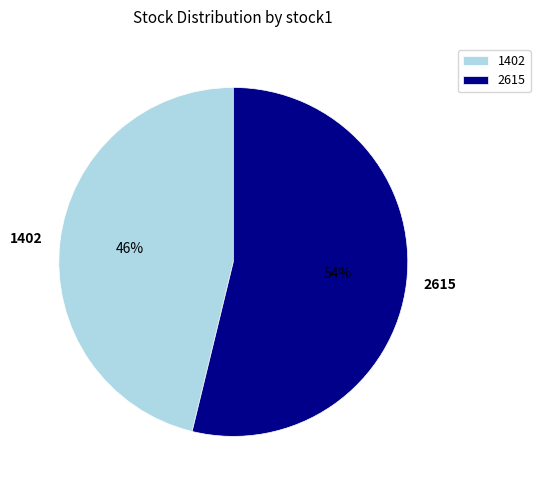

Is it true that 1402 is 46% of the pie?

True